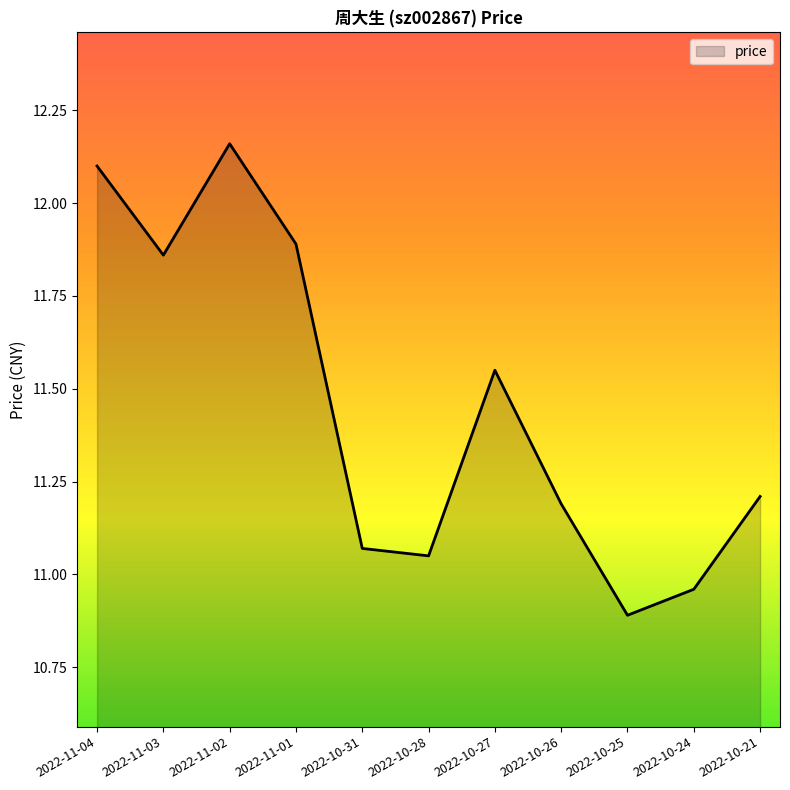

Which category has the highest value across all series?

2022-11-02